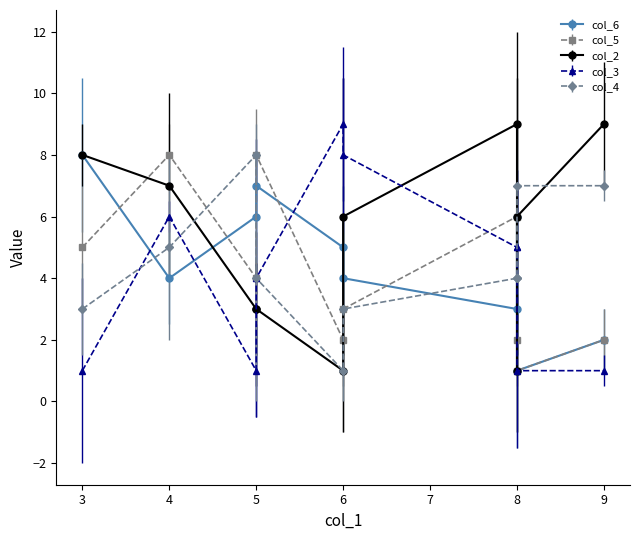

How many times do col_4 and col_3 cross each other?

6